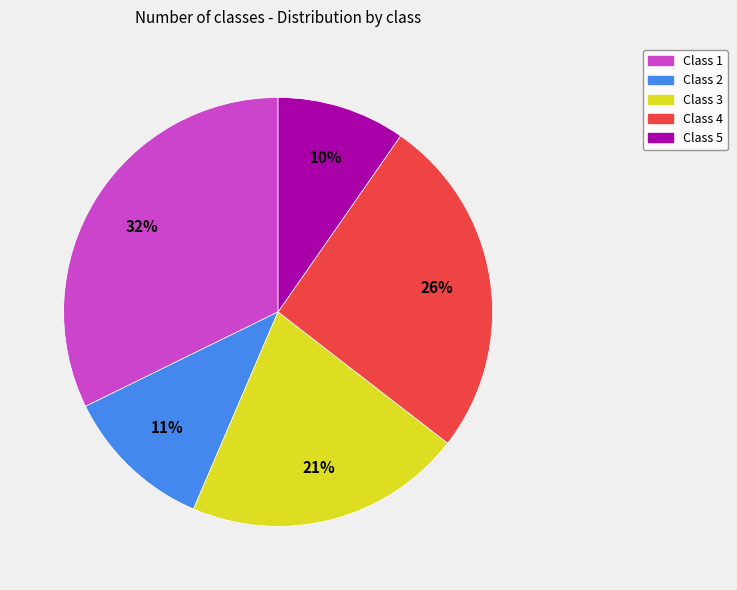

To the nearest percent, what is the combined percentage of Class 1 and Class 3?

53%